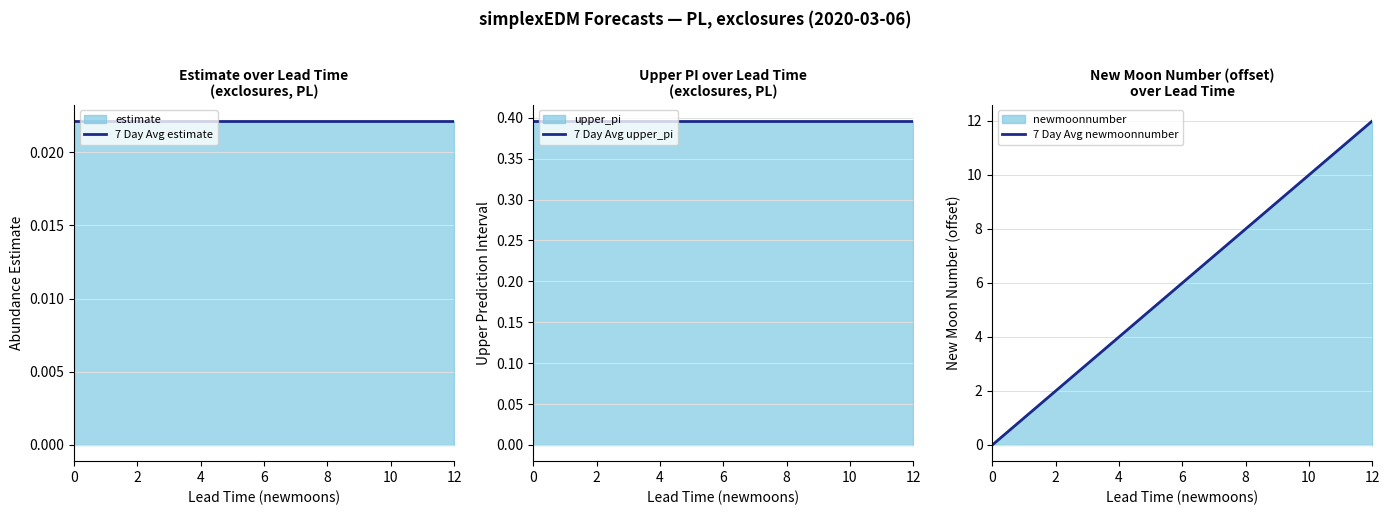

Is it true that 7 Day Avg newmoonnumber equals 8.1 at 10?

False